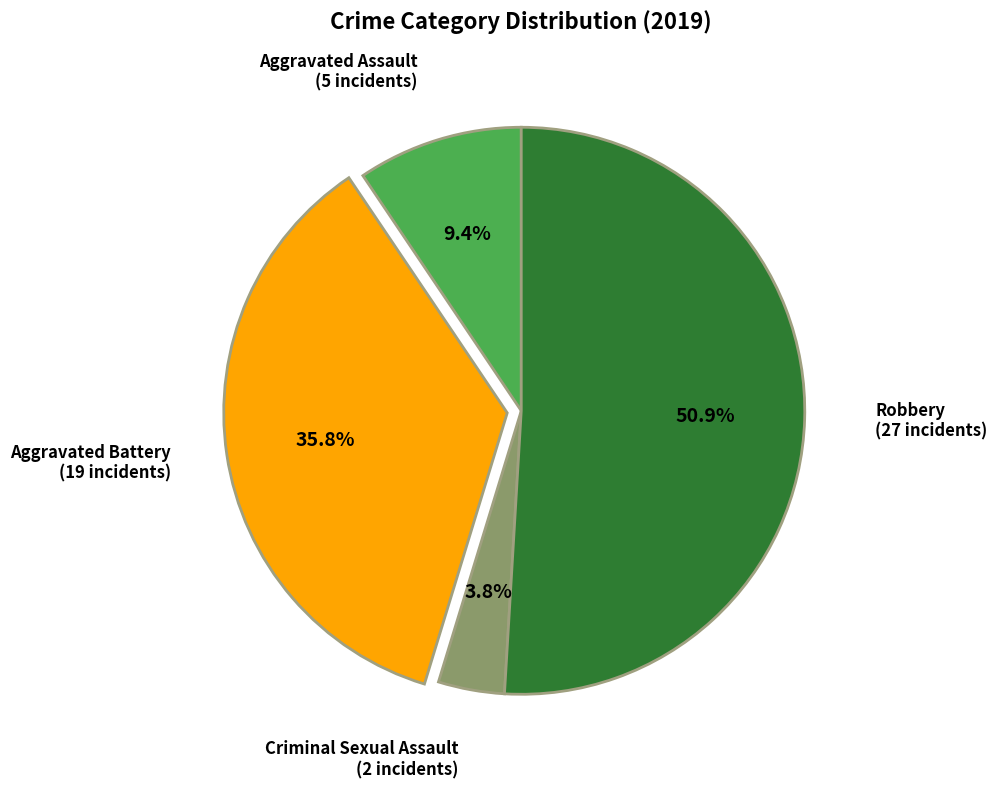

Is there any slice that represents more than half of the pie?

Yes